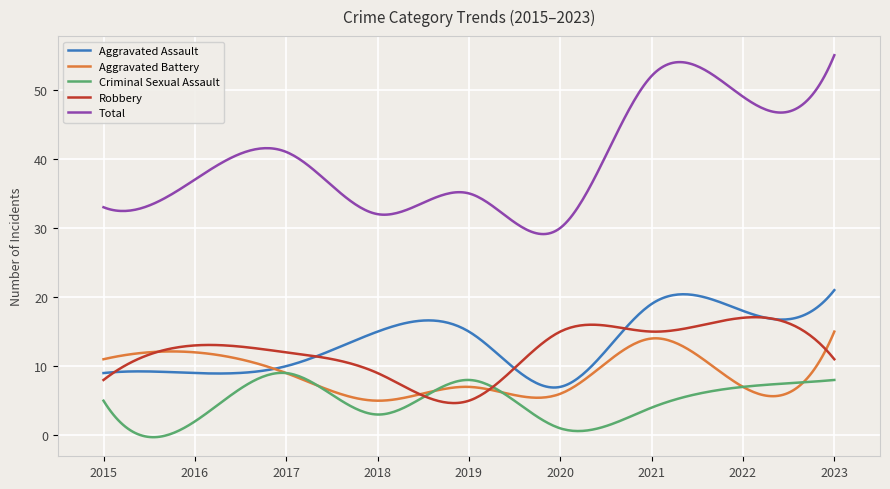

True or false: Total and Aggravated Assault cross at least once.

False